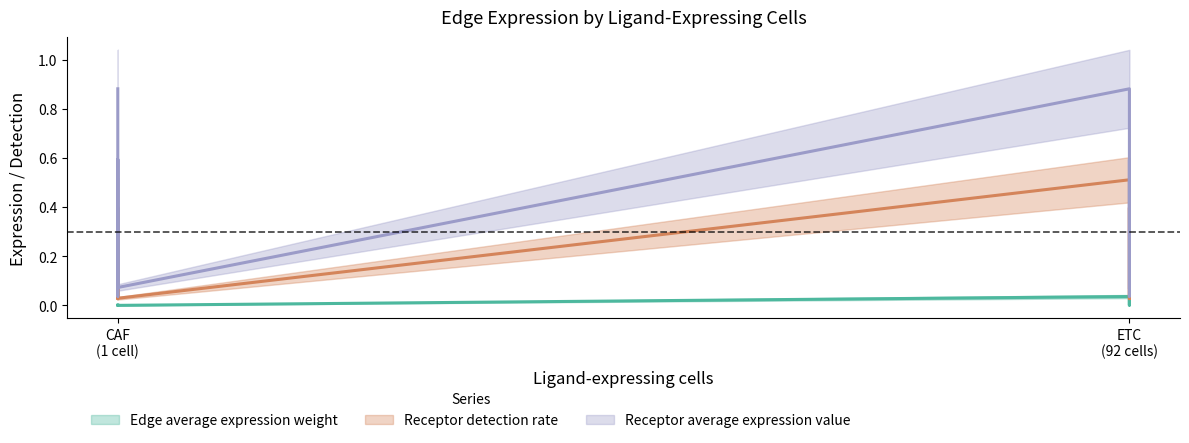

What is the greatest value displayed?

0.9